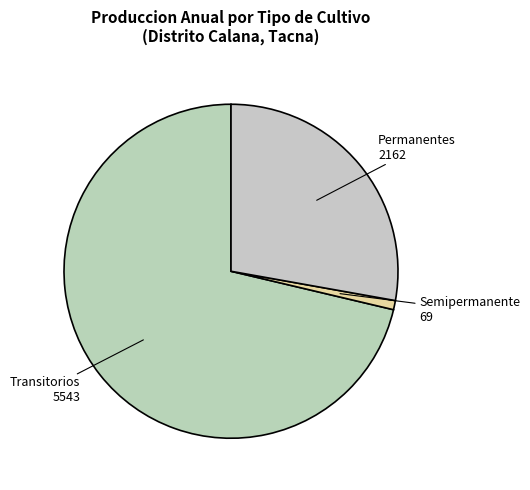

Does any single category account for the majority?

Yes